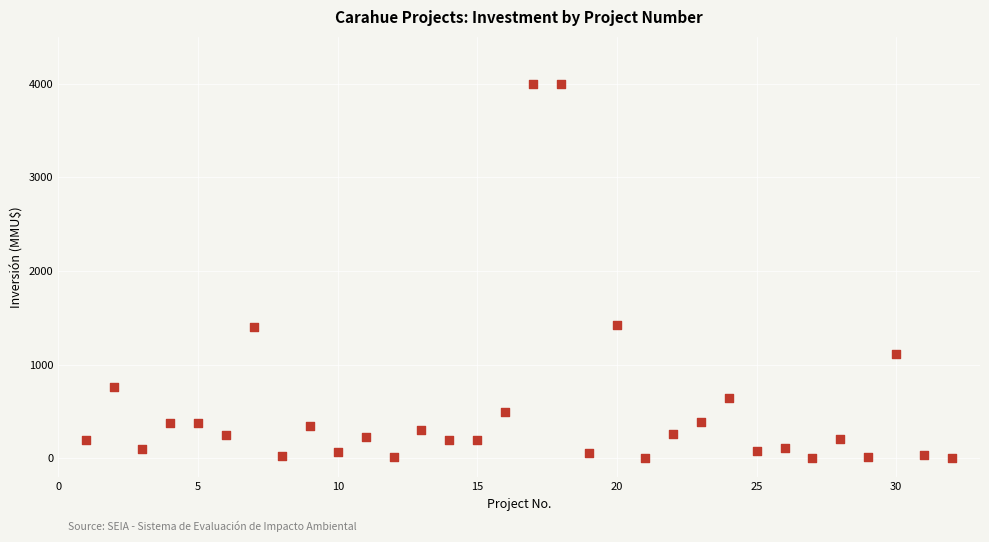

What is the range of Y values (max minus min)?

4000